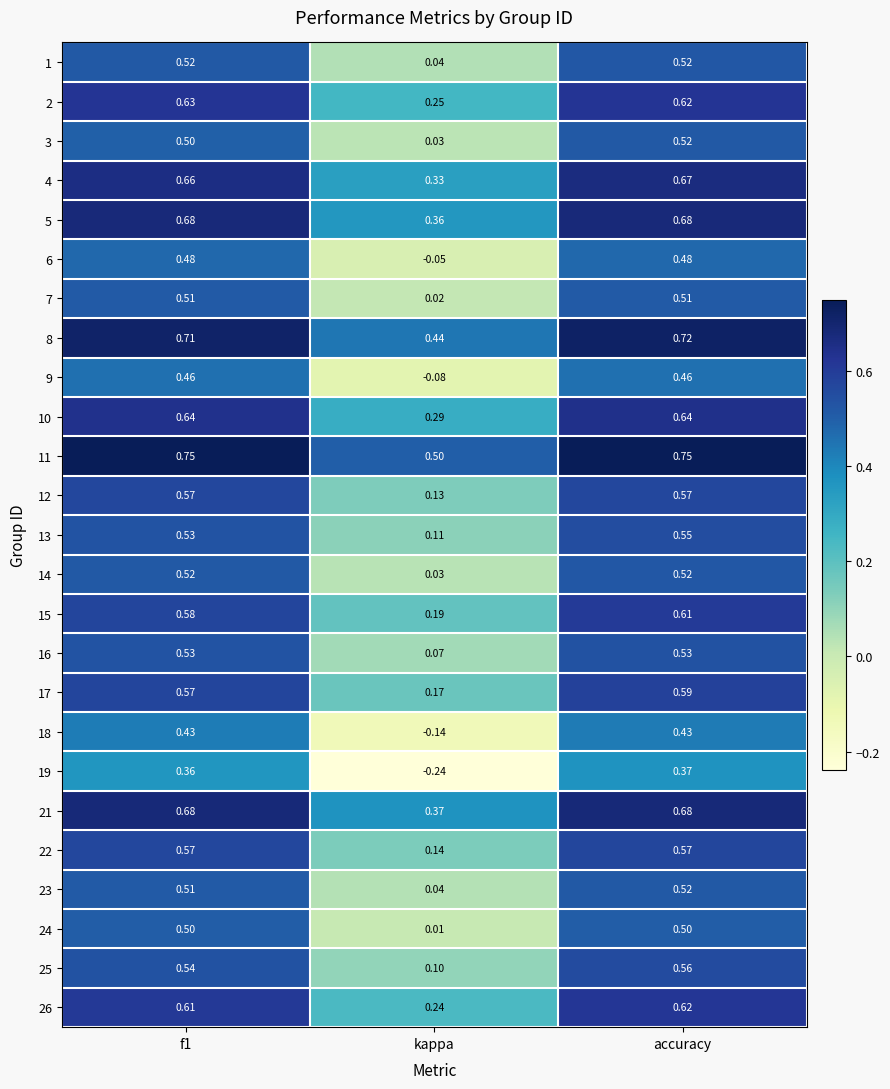

Which series has the widest spread of values?

19